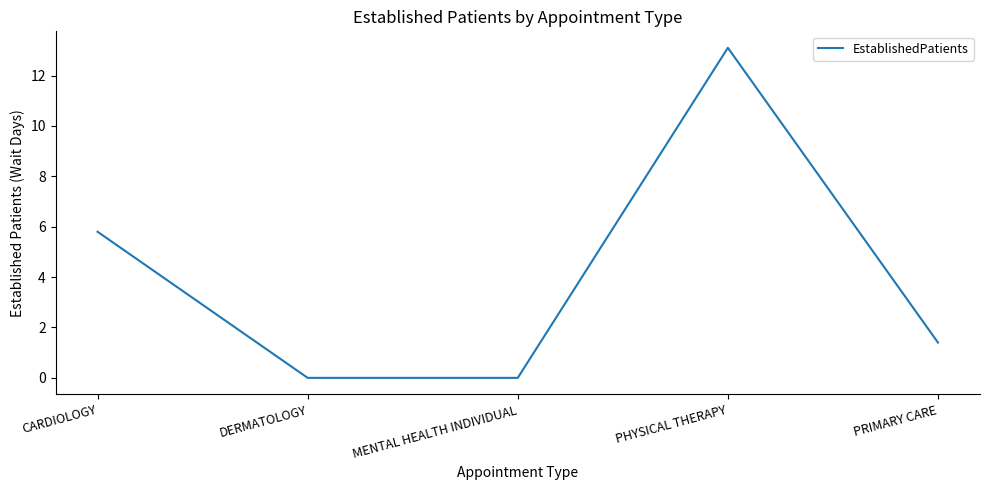

Reading left to right, transcribe all the data shown in this chart.

CARDIOLOGY=5.8	DERMATOLOGY=0.0	MENTAL HEALTH INDIVIDUAL=0.0	PHYSICAL THERAPY=13.1	PRIMARY CARE=1.4